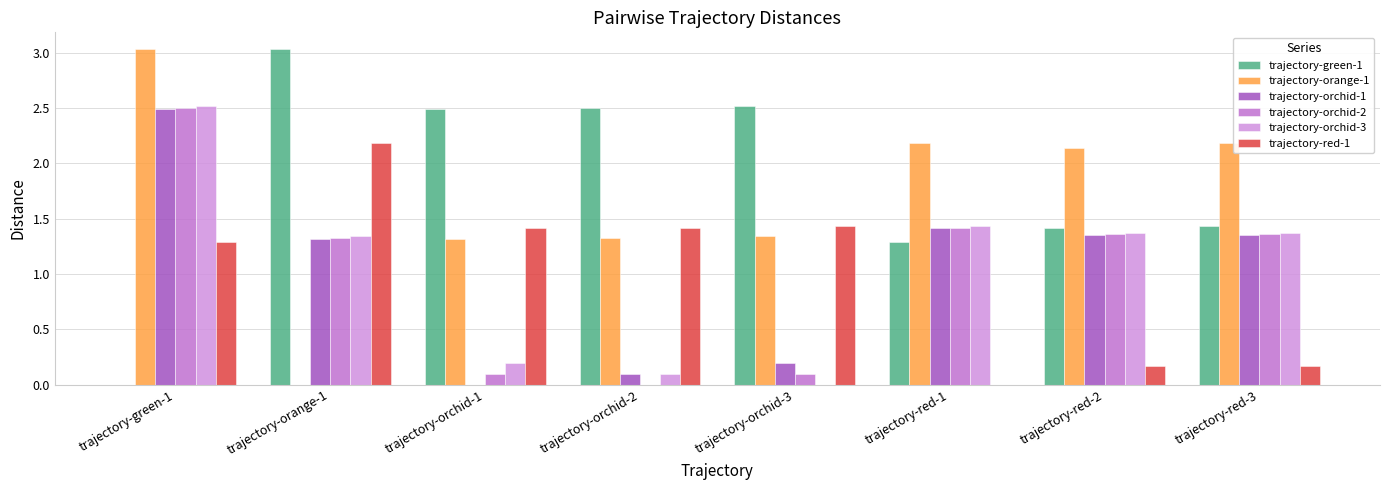

What is the approximate value of trajectory-orchid-2 at trajectory-red-1?

1.4